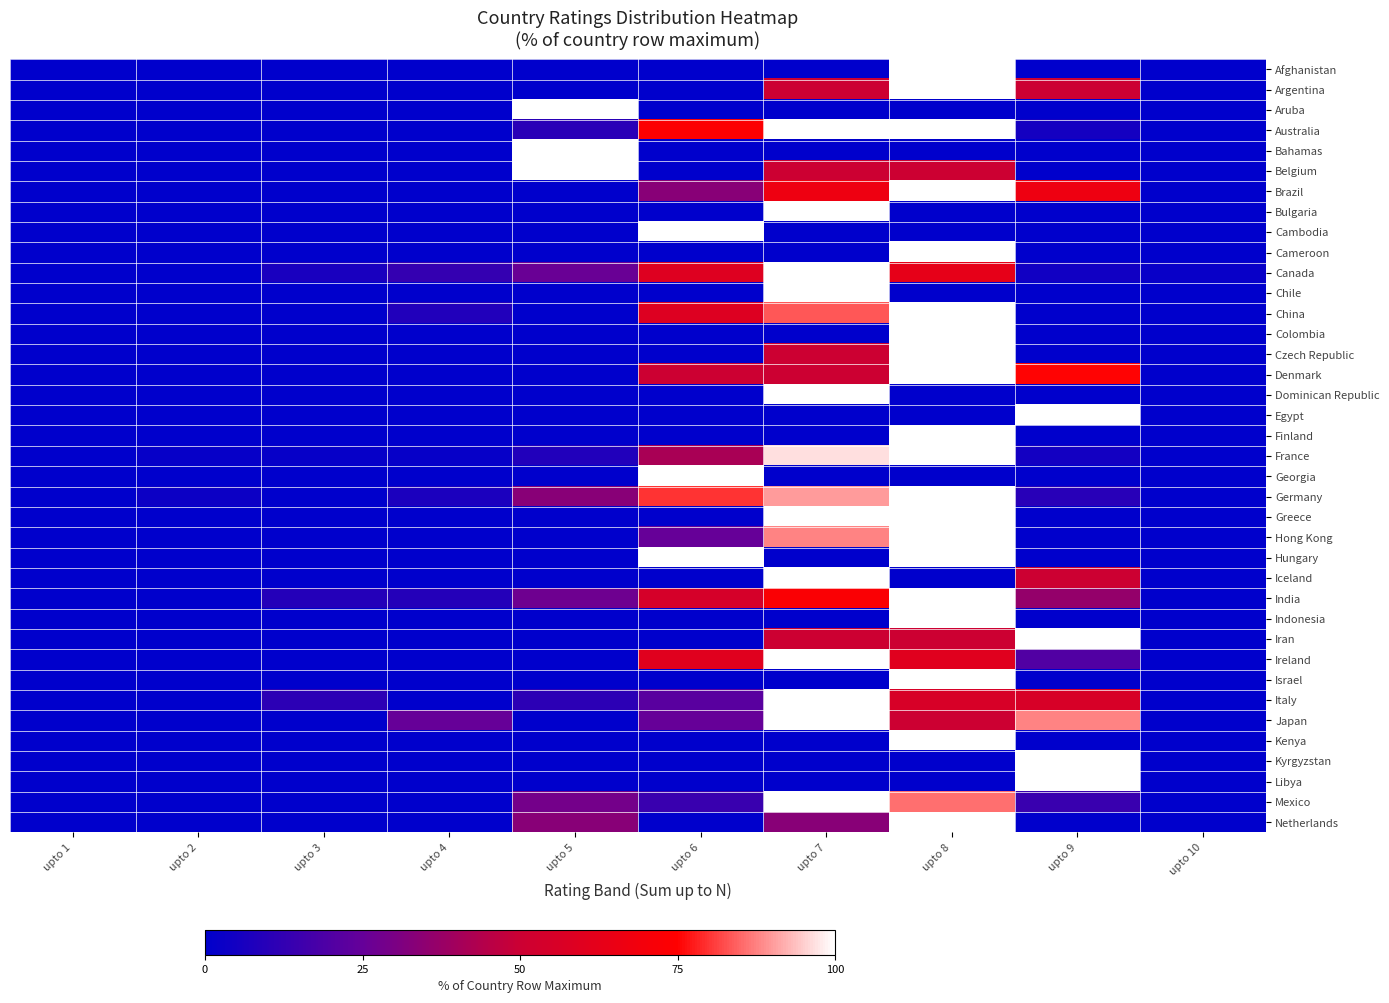

How many series are shown in this chart?

38